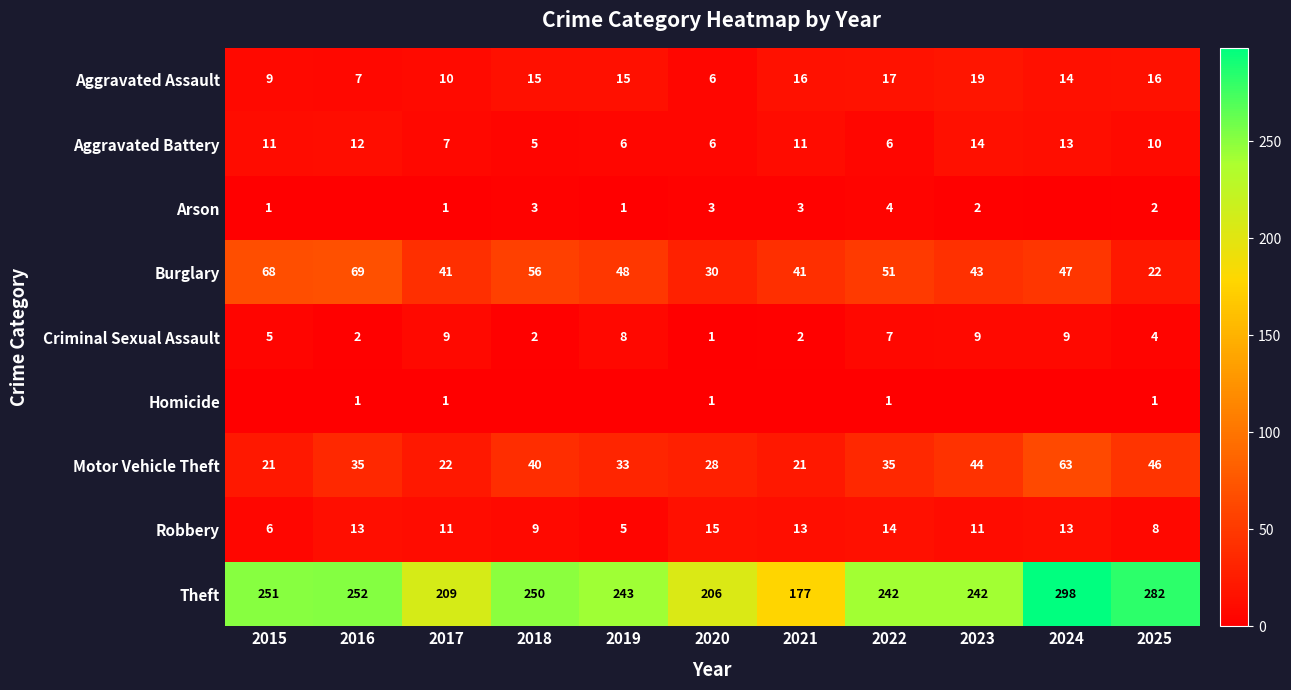

Which category has the highest value in the Theft series?

2024